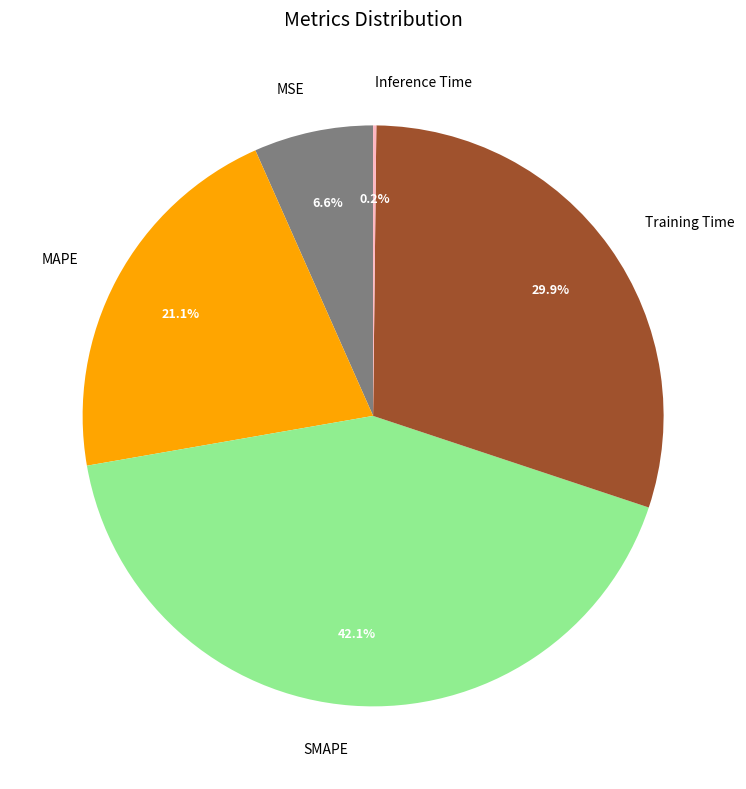

What is the largest slice in the pie chart?

SMAPE